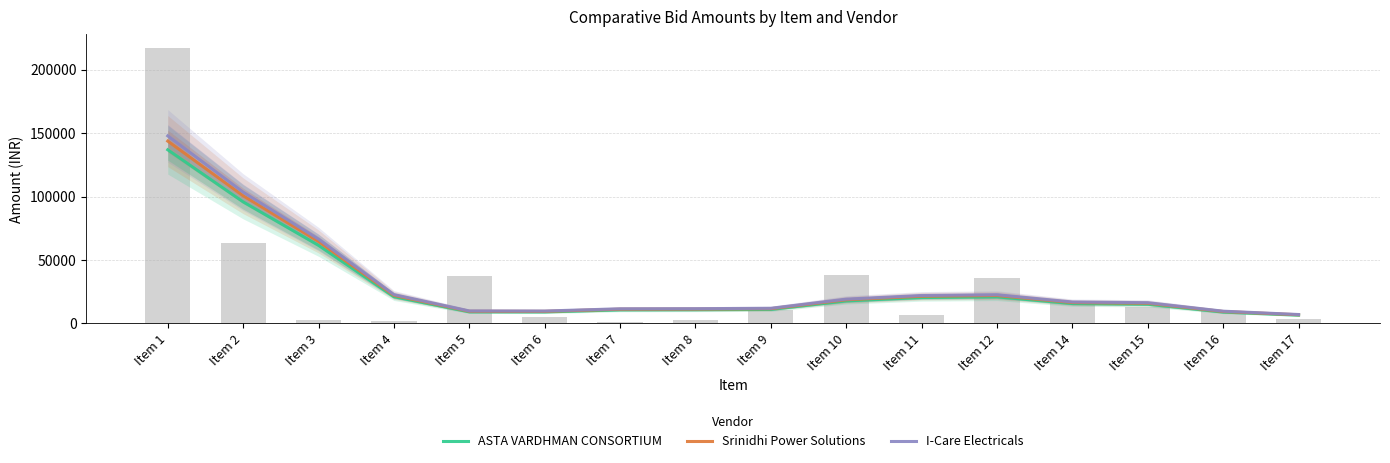

The value of ASTA VARDHMAN CONSORTIUM at Item 12 is 20926.0. True or false?

True